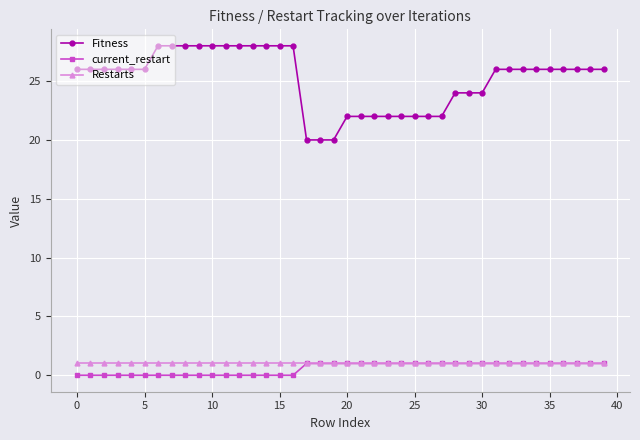

What is the value of the Restarts point at the 15th from the left?

1